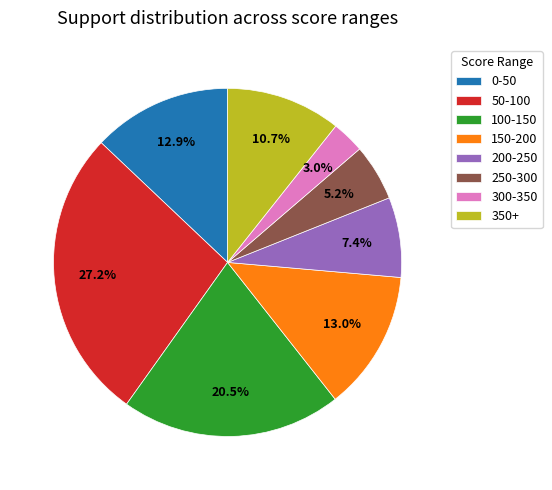

Combined, do 350+ and 200-250 account for over 50%?

No